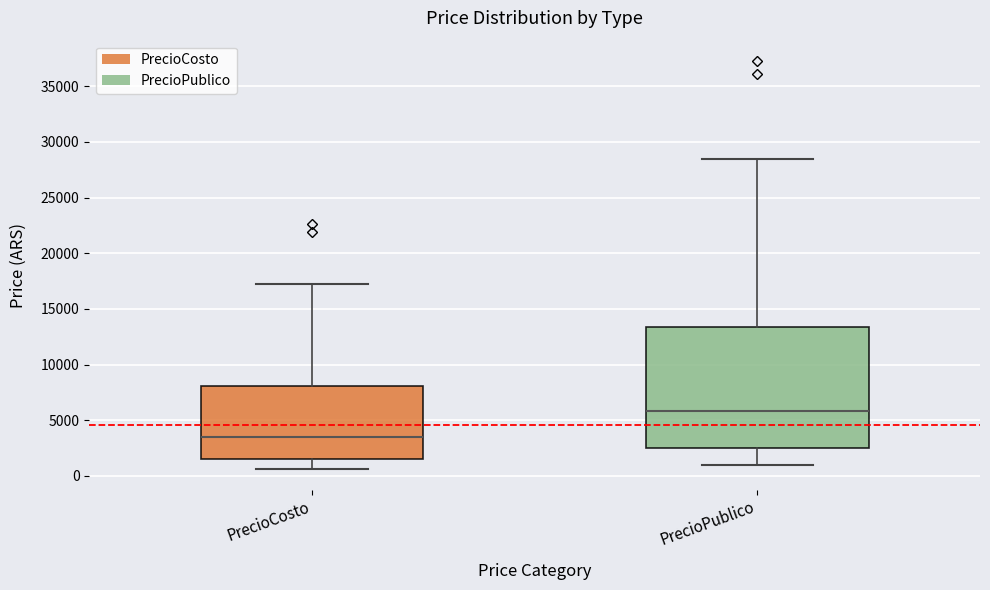

Which box has the highest median line?

PrecioPublico